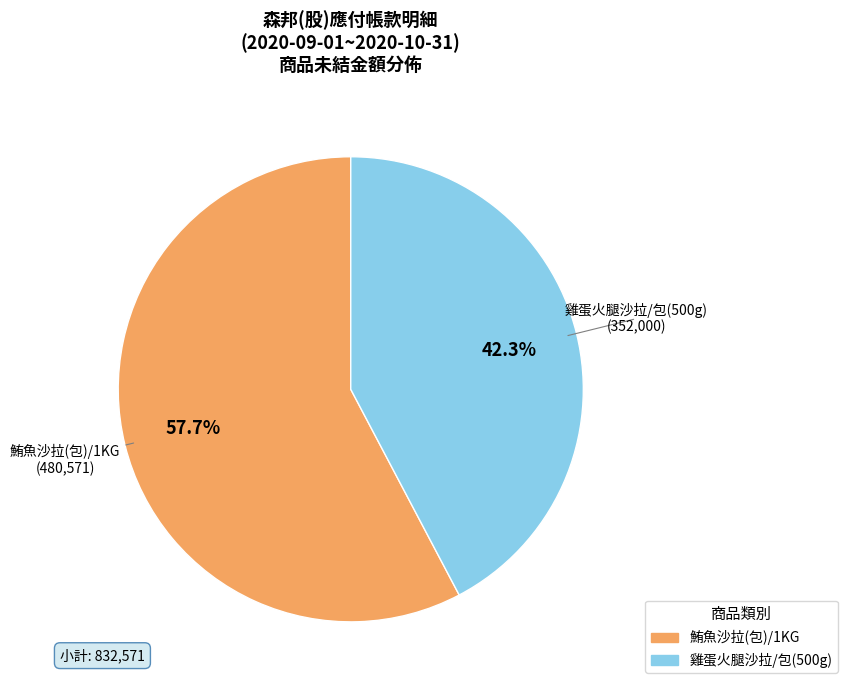

What is the largest slice in the pie chart?

鮪魚沙拉(包)/1KG